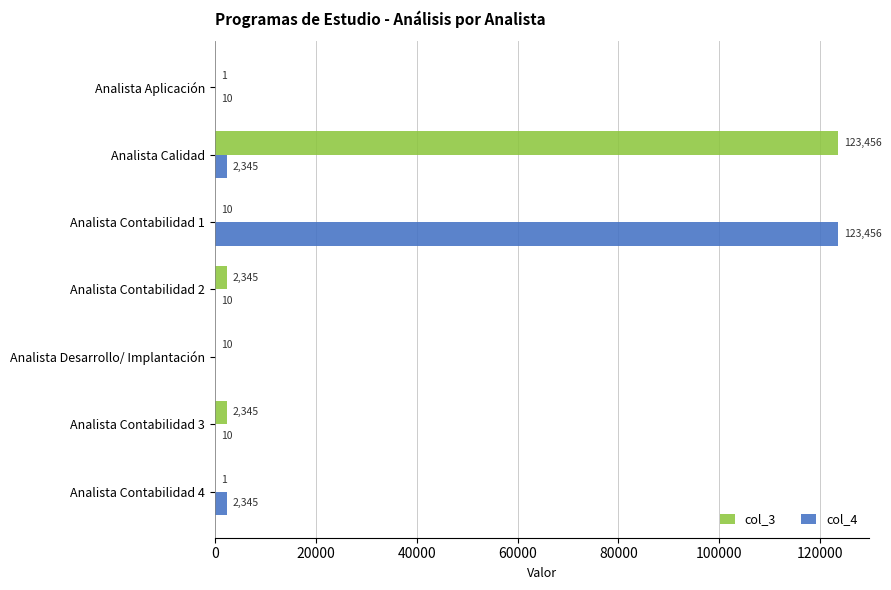

What is the sum of all col_4 values?

128176